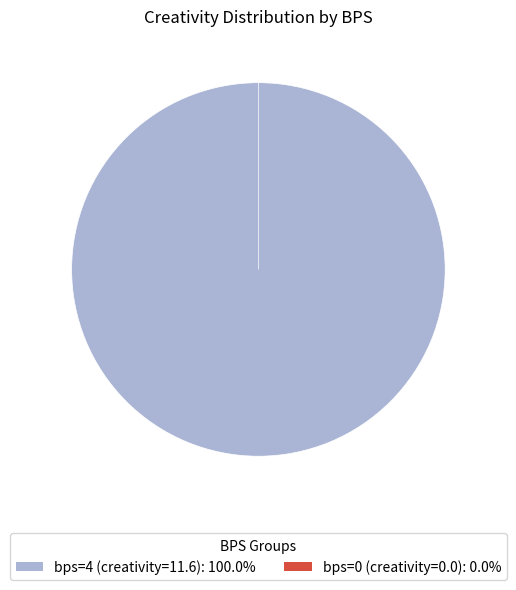

To the nearest percent, what portion does 4 represent?

100%